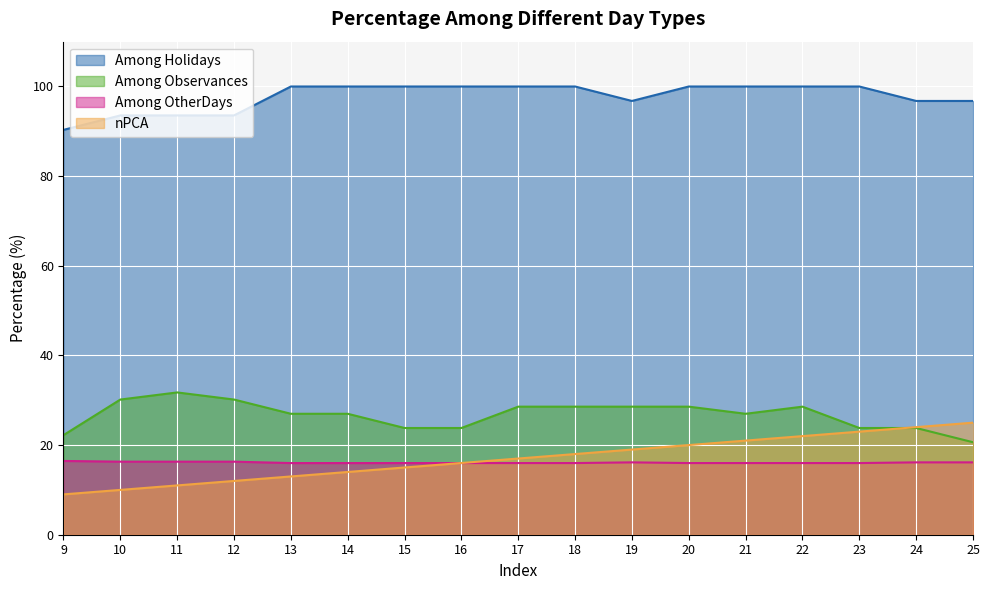

List the series in order of their peak value, lowest first.

Among OtherDays, nPCA, Among Observances, Among Holidays